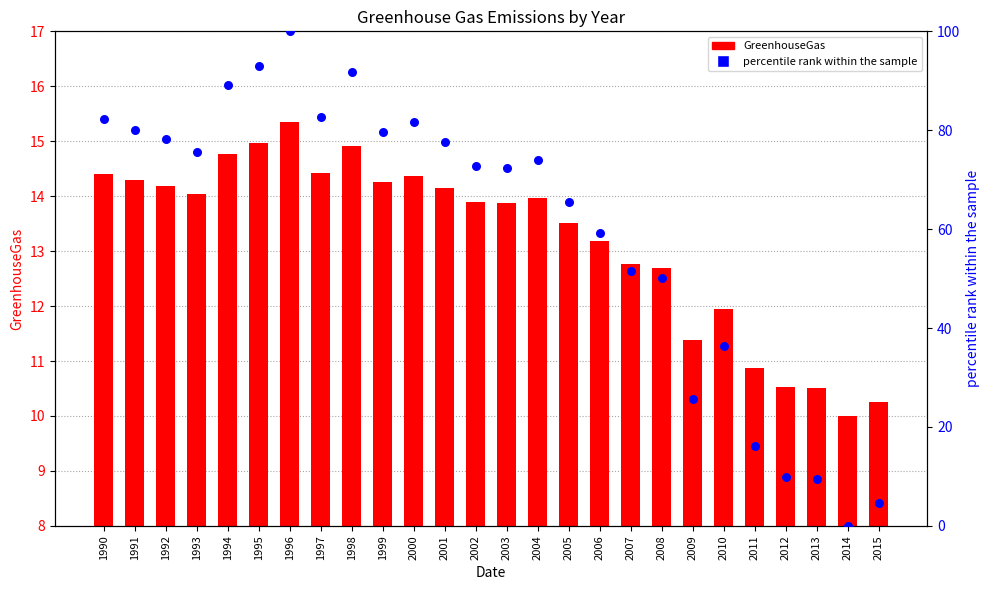

Which series reaches the minimum Y coordinate?

percentile rank within the sample